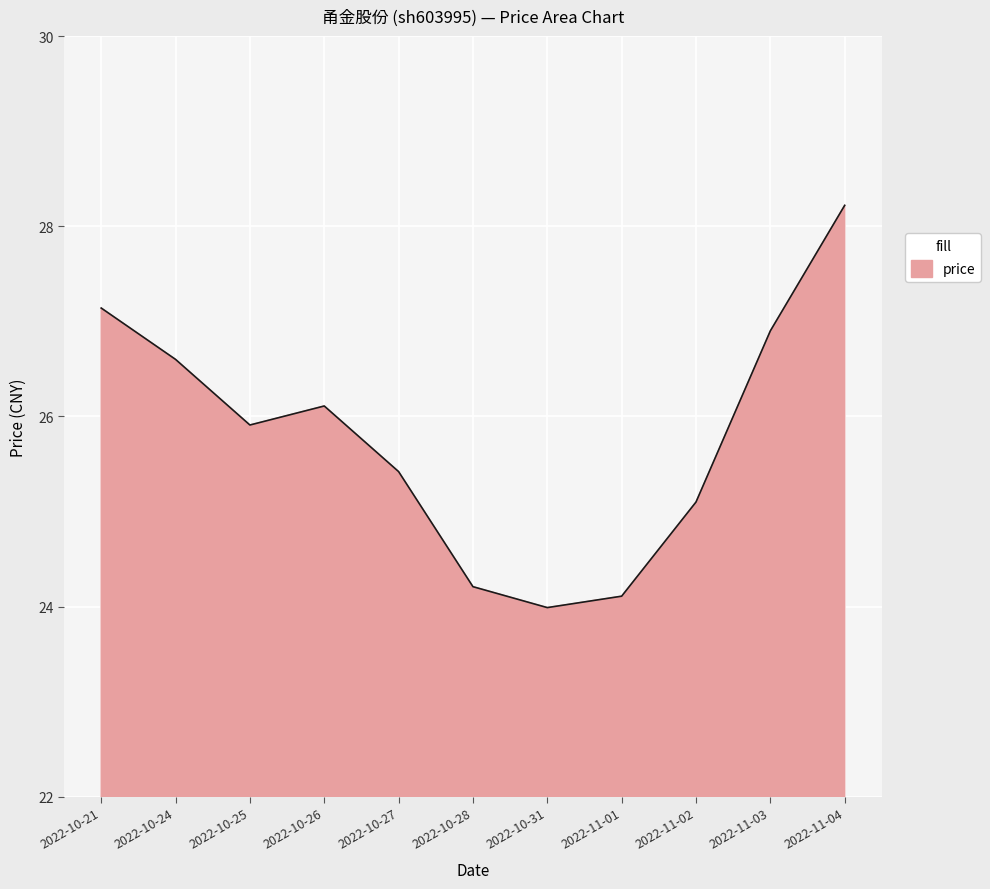

Rank the categories by value from lowest to highest.

2022-10-31, 2022-11-01, 2022-10-28, 2022-11-02, 2022-10-27, 2022-10-25, 2022-10-26, 2022-10-24, 2022-11-03, 2022-10-21, 2022-11-04